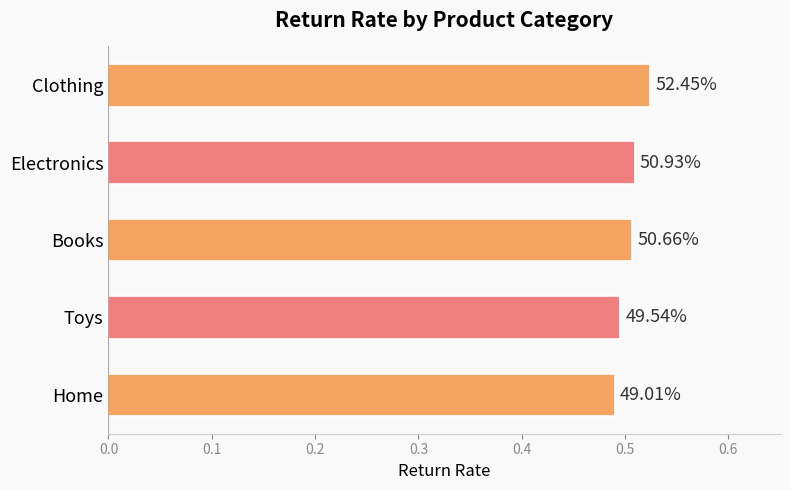

Are the bars horizontal?

Yes